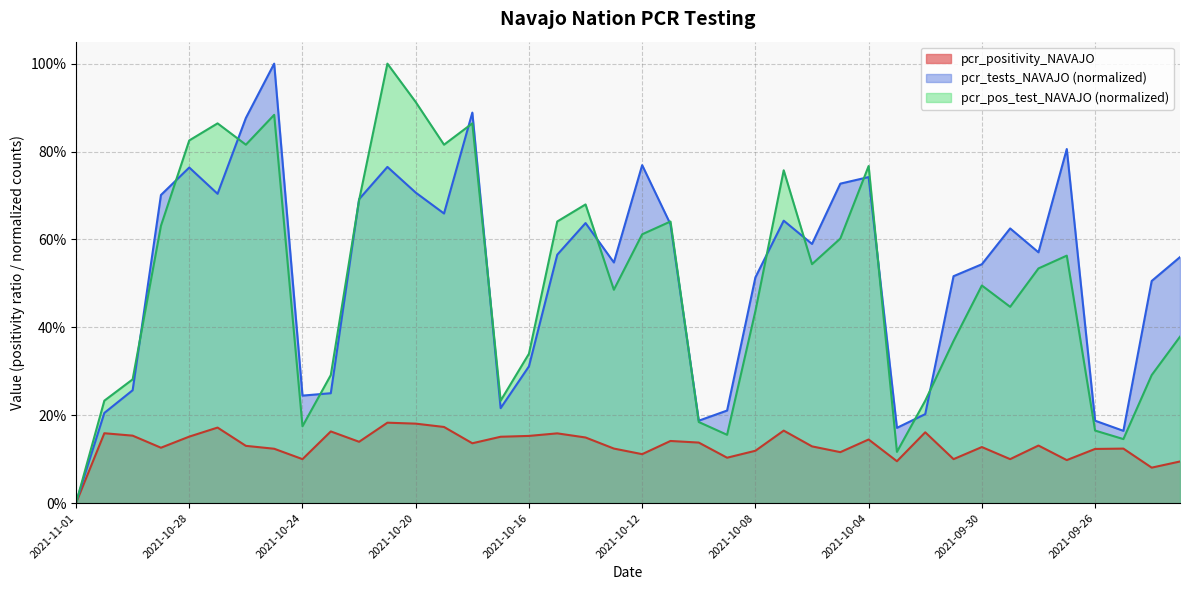

What is the maximum value for pcr_tests_NAVAJO?

1.0